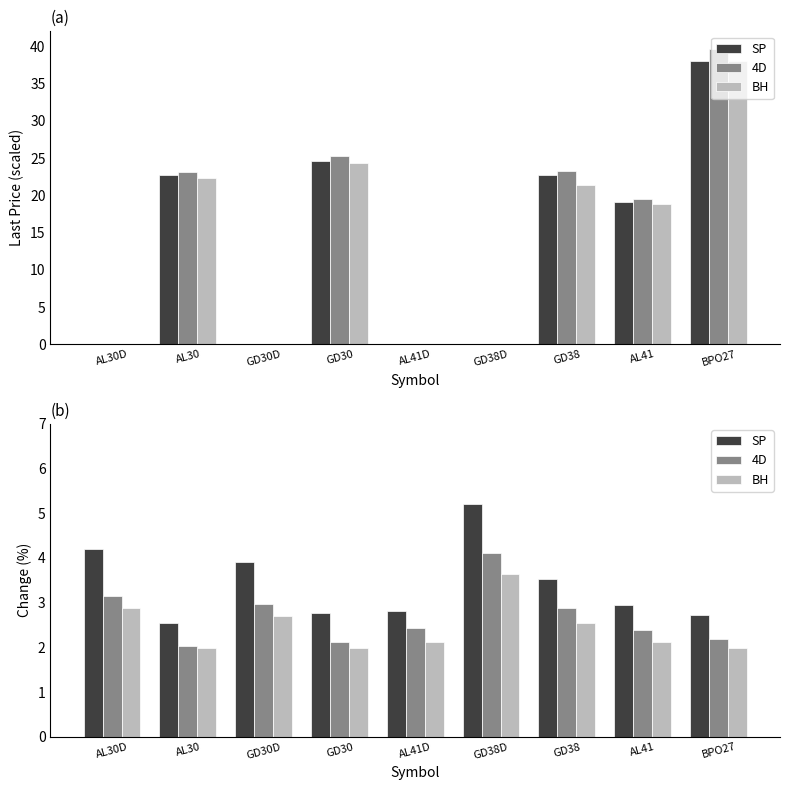

What is the difference between the maximum and minimum values in the SP series?

2.7